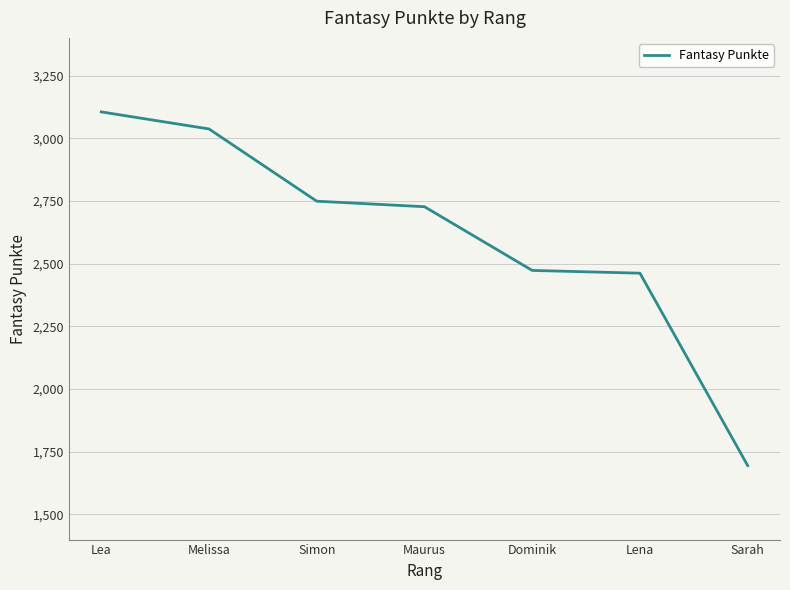

Reading left to right, what are all the values shown in this chart?

3105	3037	2749	2727	2473	2462	1695